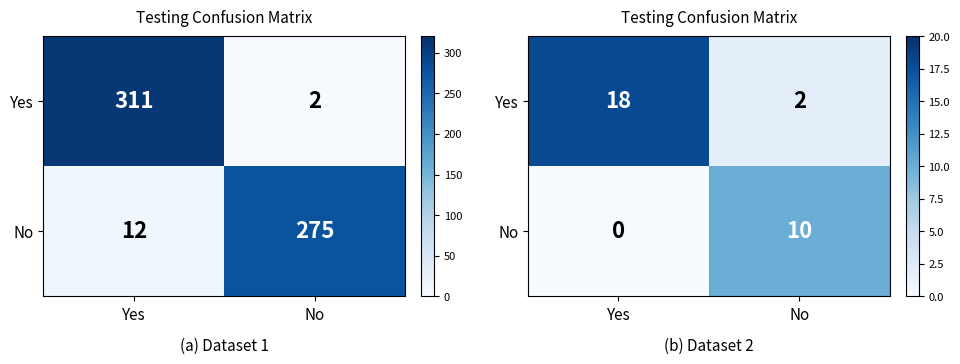

Where is No nearest to the value 5?

Yes